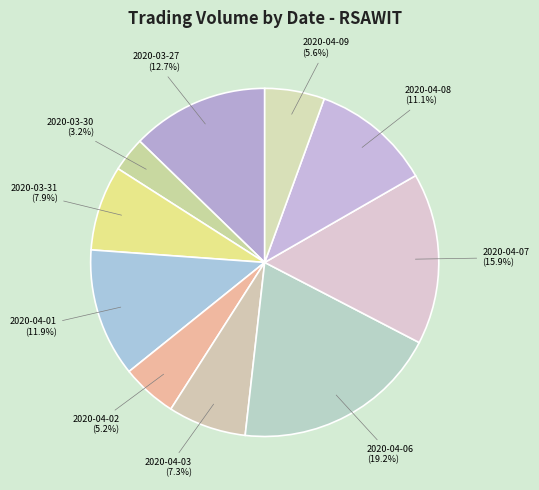

Which category has the smallest portion of the pie?

2020-03-30